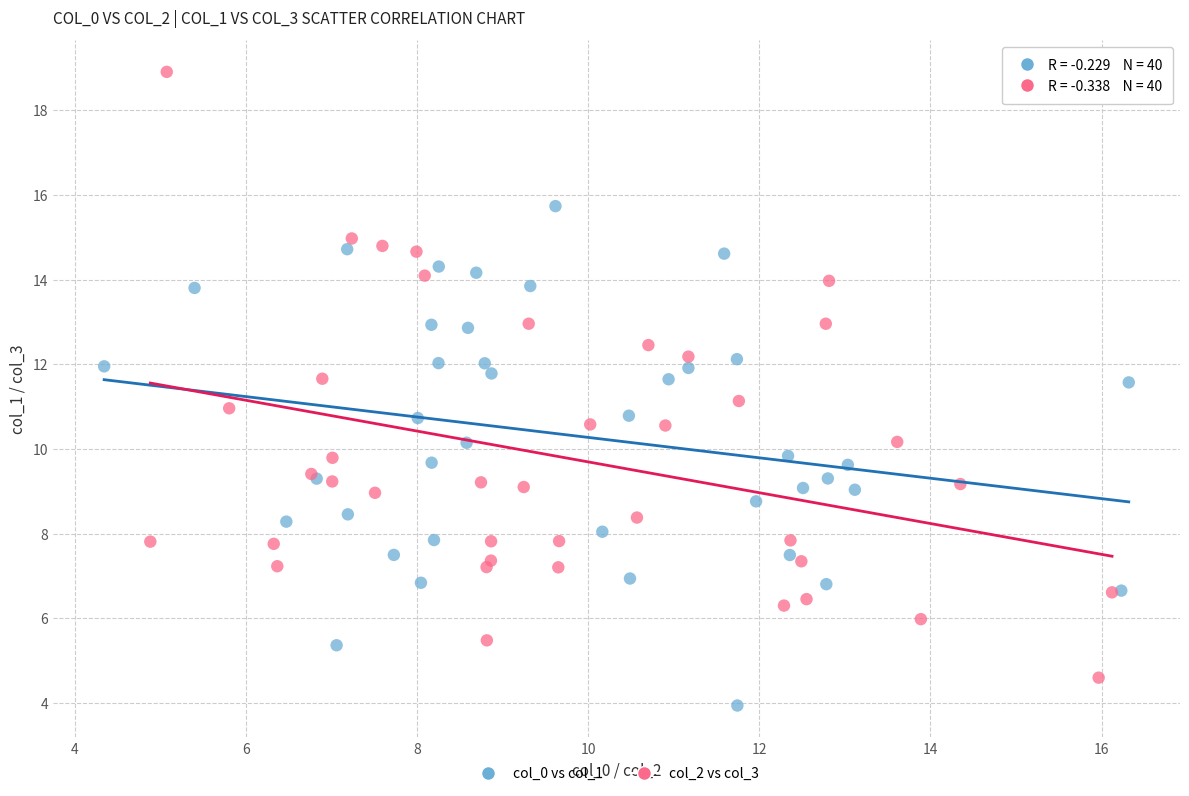

Which series has the largest Y range (max minus min)?

col_2 vs col_3